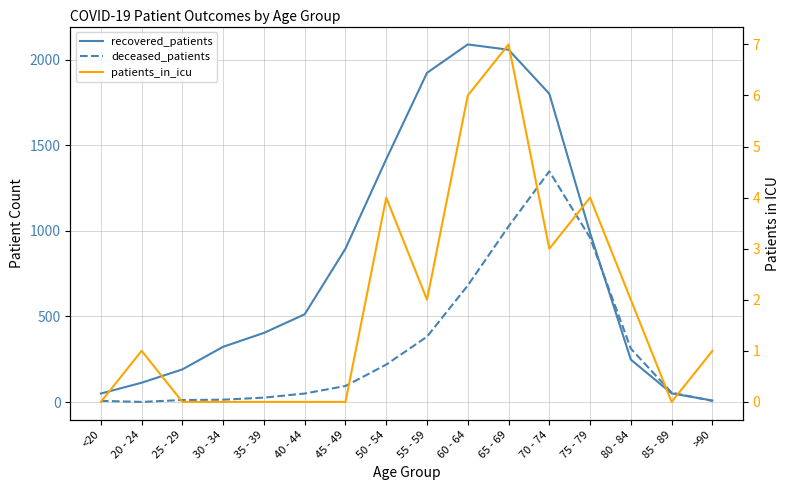

What is the label of the 10th point from the right?

45 - 49